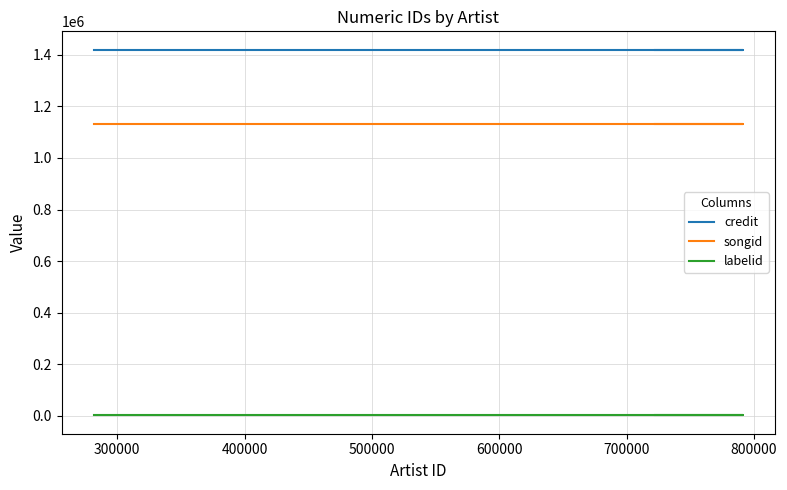

True or false: credit and songid cross at least once.

False